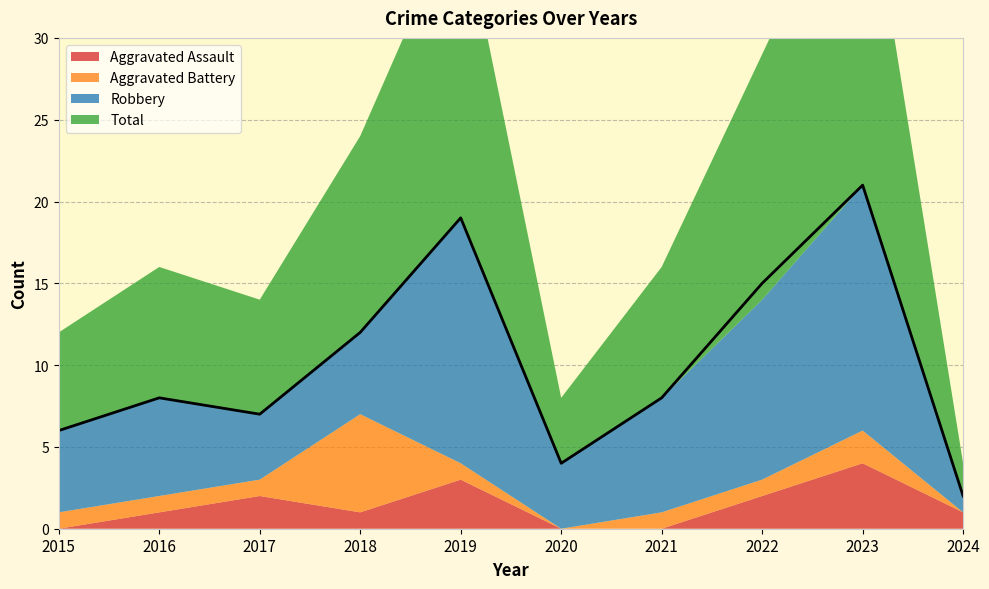

What is the spread (max minus min) of values at 2017?

6